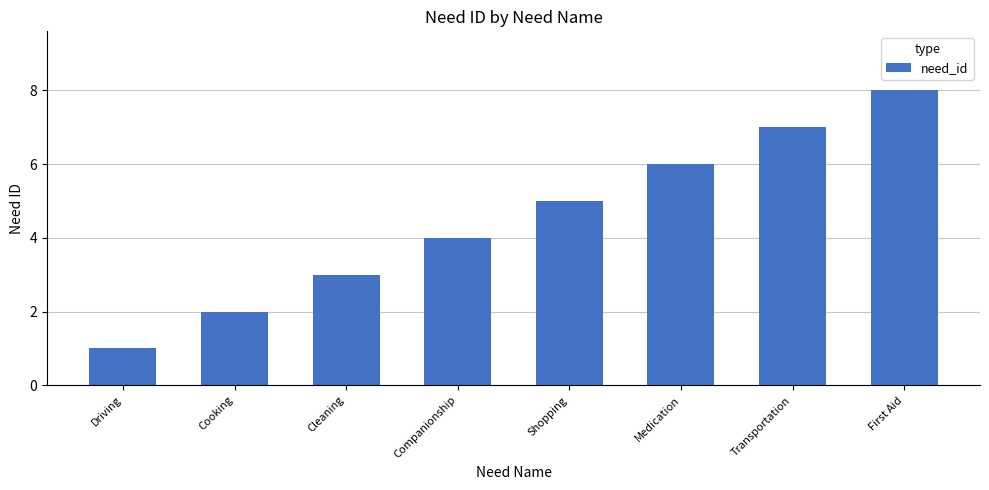

Is it true that the value at Companionship is 3?

False